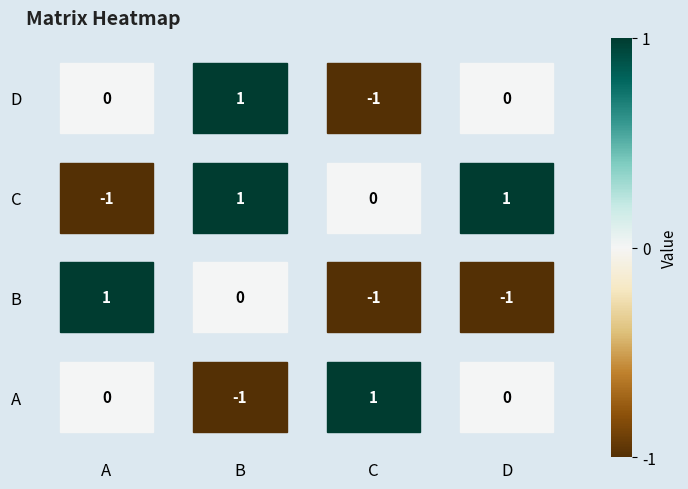

Which series changed the most between A and D?

B